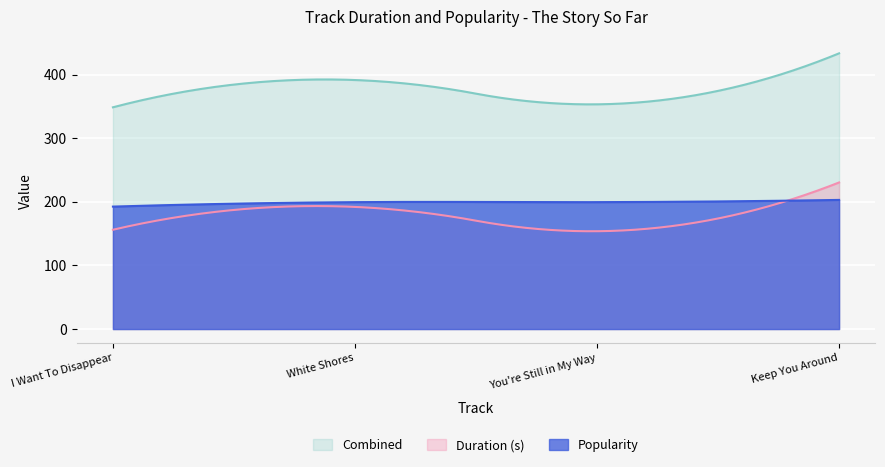

True or false: Popularity and Duration (s) cross at least once.

True